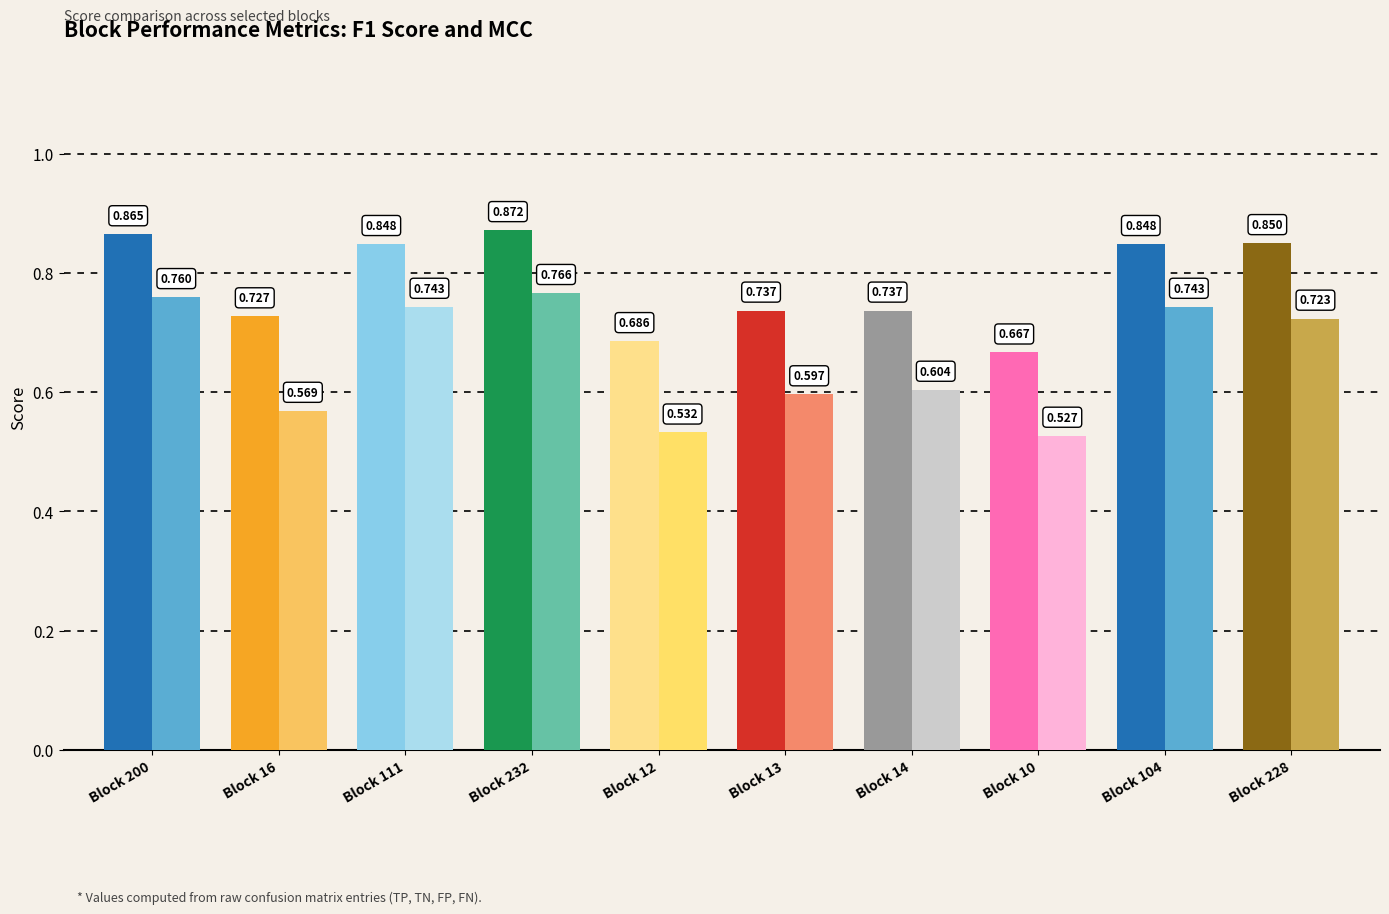

Rank the series by their maximum value, from lowest to highest.

MCC, F1